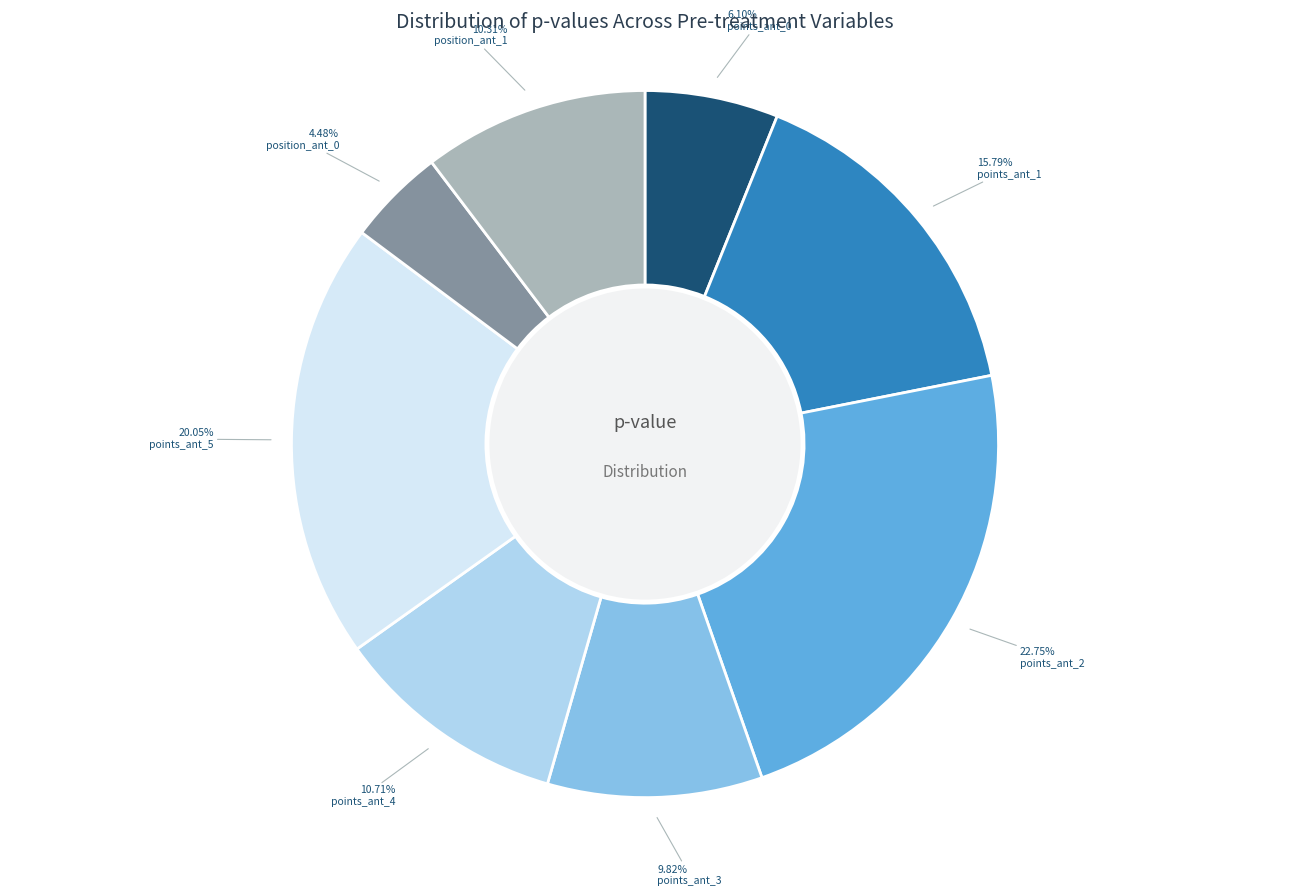

Is there a majority slice in this chart?

No